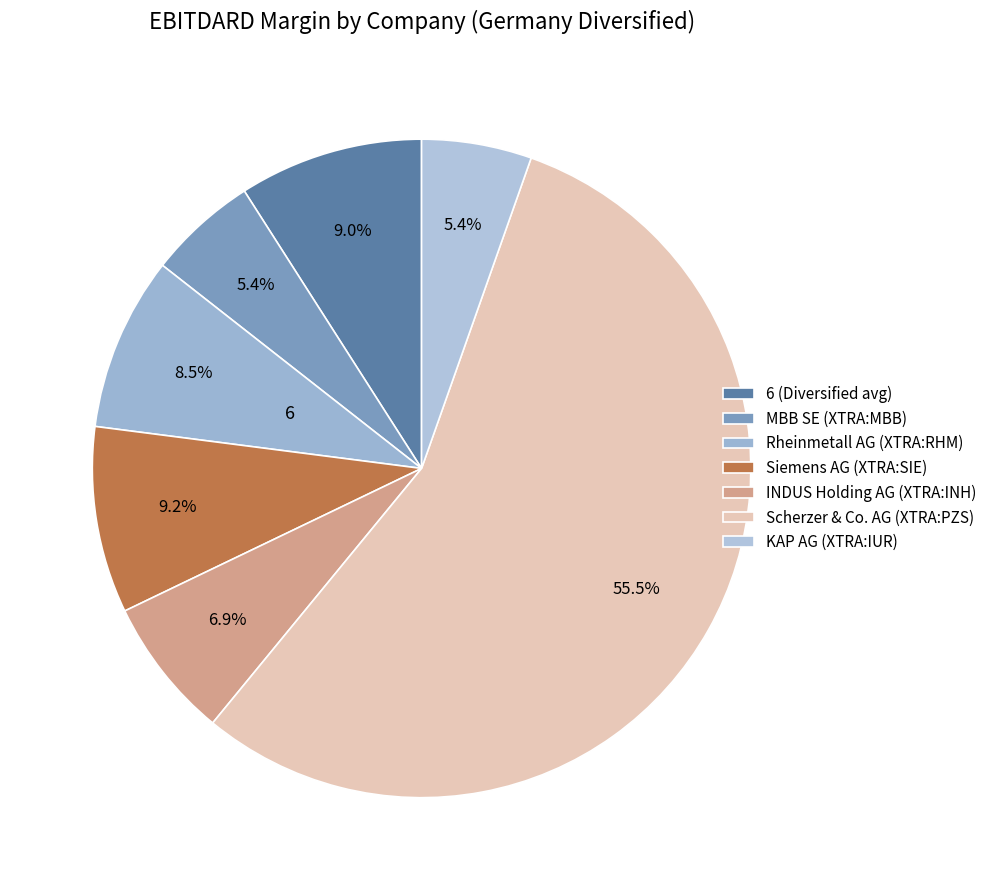

To the nearest percent, what is the average slice percentage?

14%